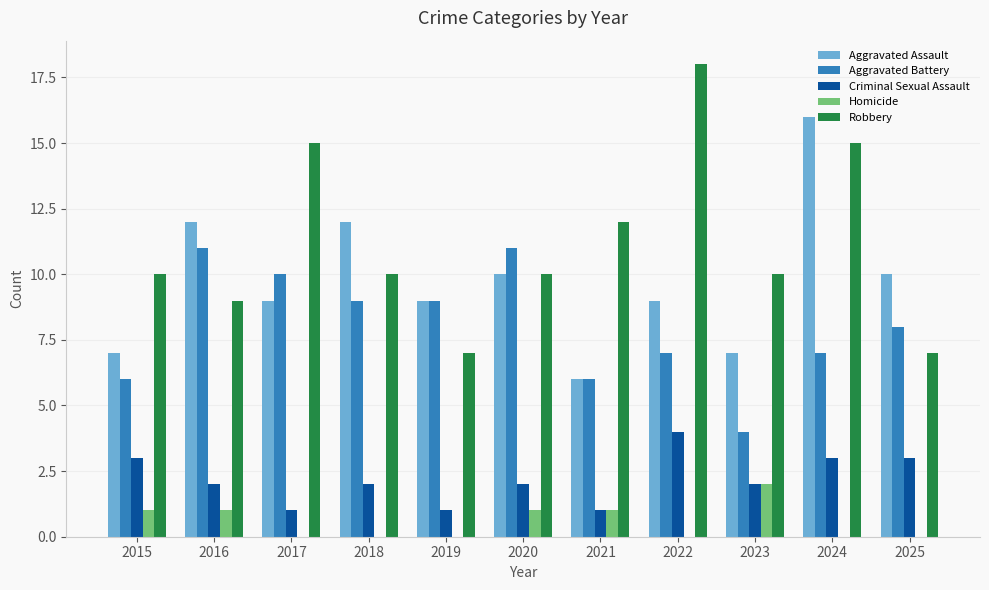

What is the spread (max minus min) of values at 2023?

8